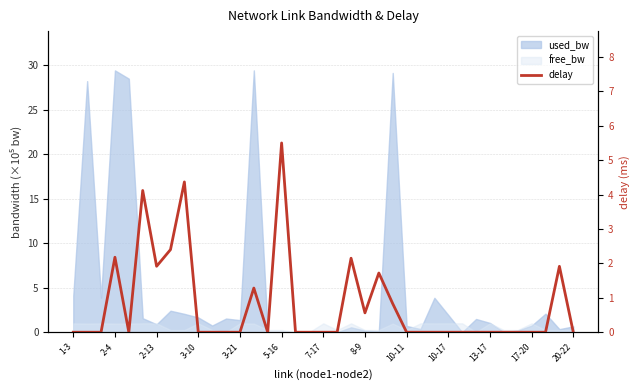

The value at 3-10 is 0.0. True or false?

True